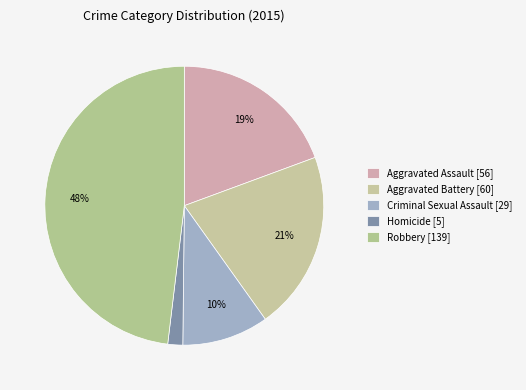

What is the change in value from Criminal Sexual Assault to Robbery?

+110